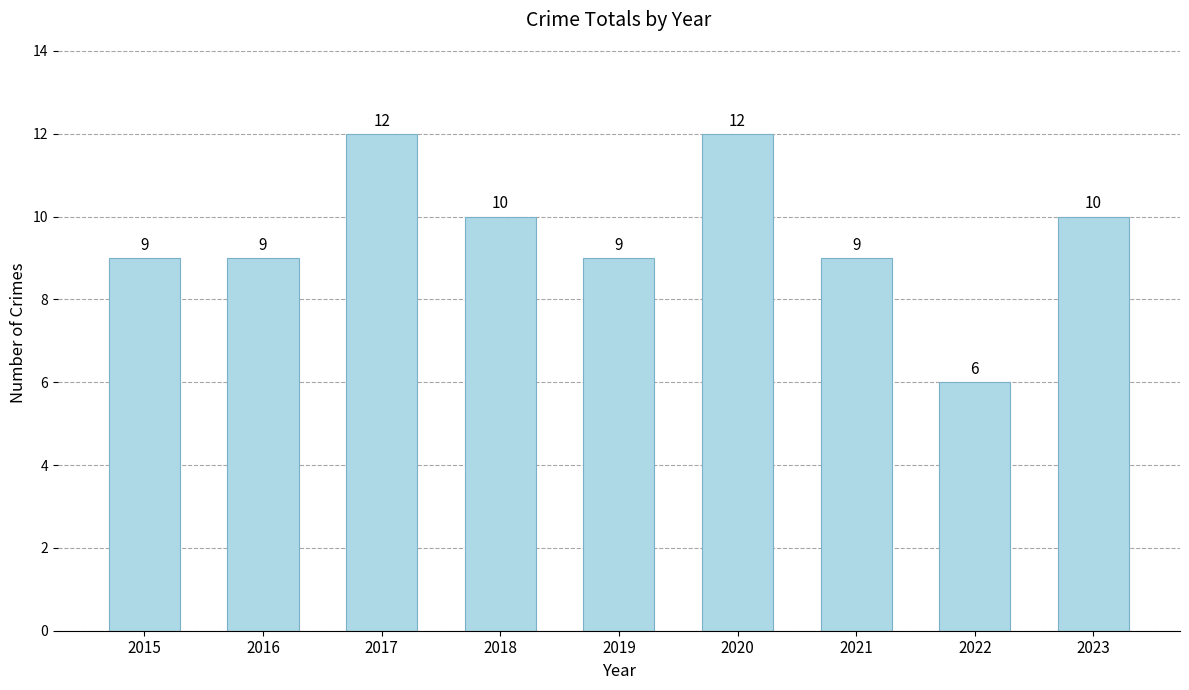

Is it true that the value at 2015 is 9?

True